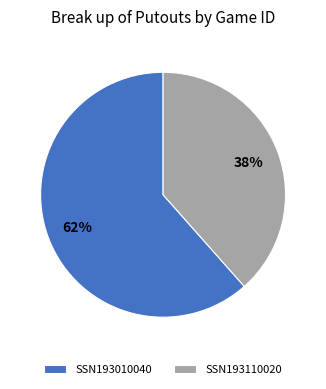

Do SSN193010040 and SSN193110020 together represent more than half of the pie?

Yes